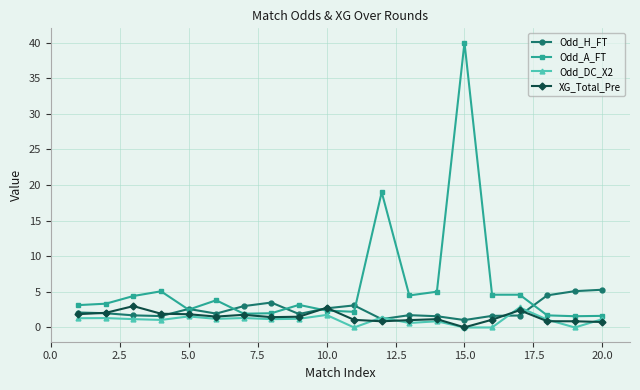

Which series has the largest range (max minus min)?

Odd_A_FT